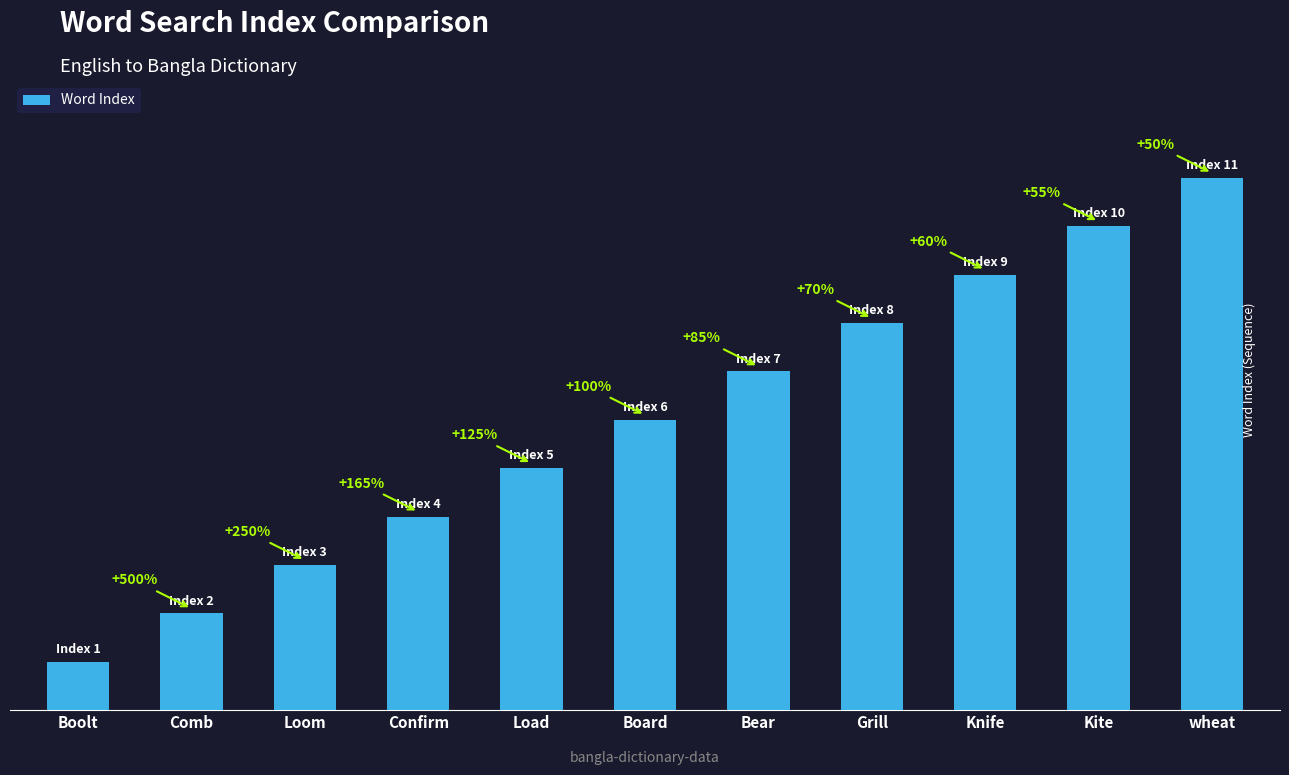

Reading right to left, list all the values displayed in this chart.

11	10	9	8	7	6	5	4	3	2	1